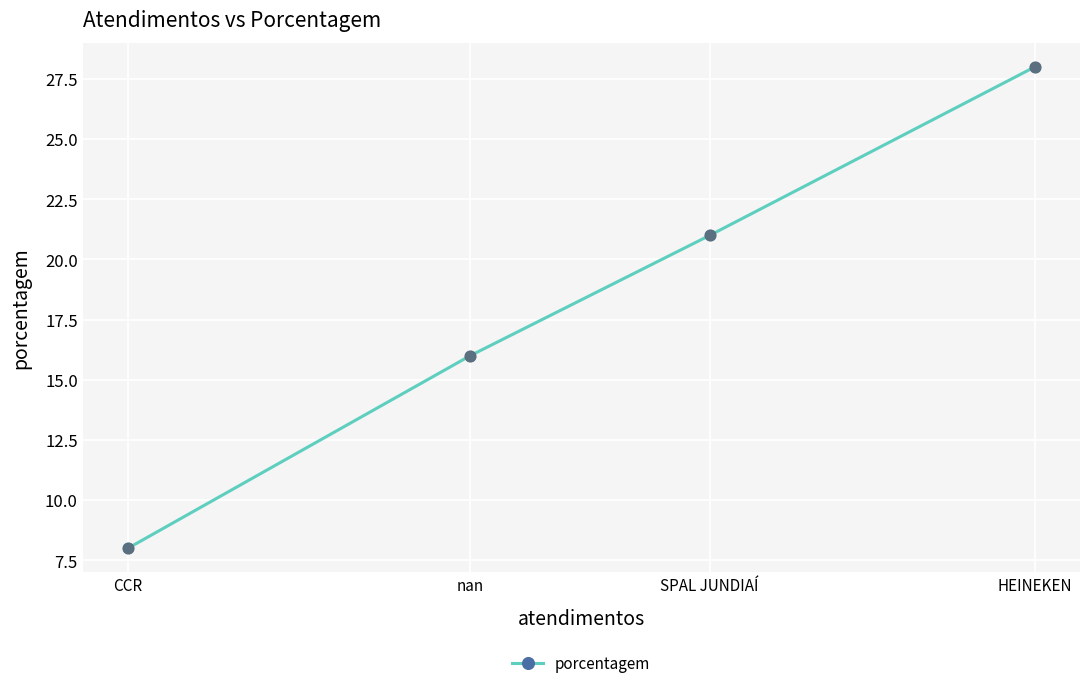

Between HEINEKEN and CCR, which is larger?

HEINEKEN